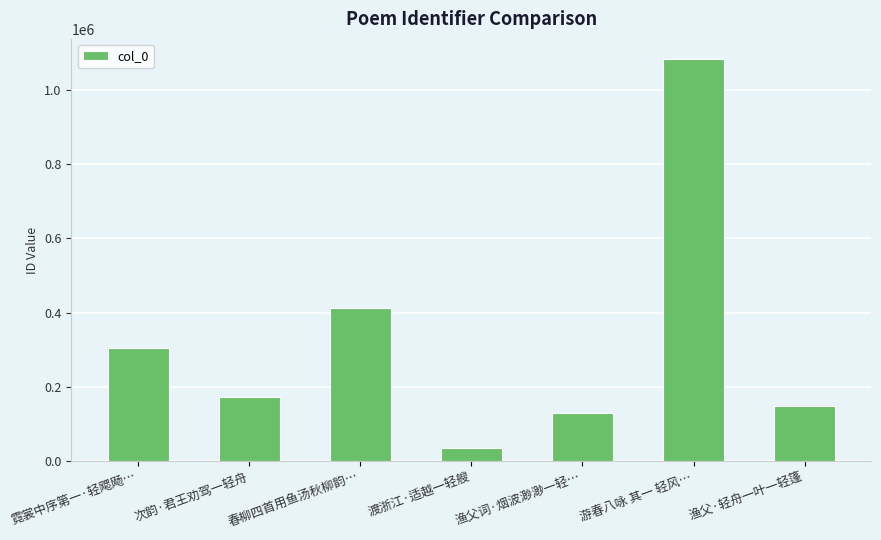

What is the minimum value shown in the chart?

34505